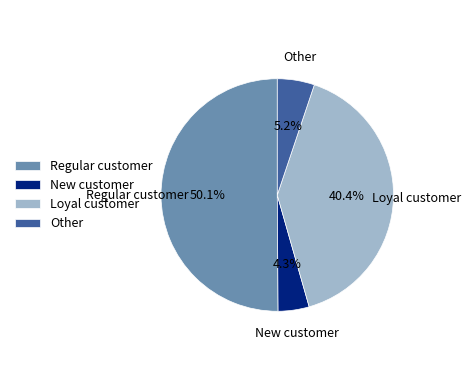

What is the majority slice?

Regular customer